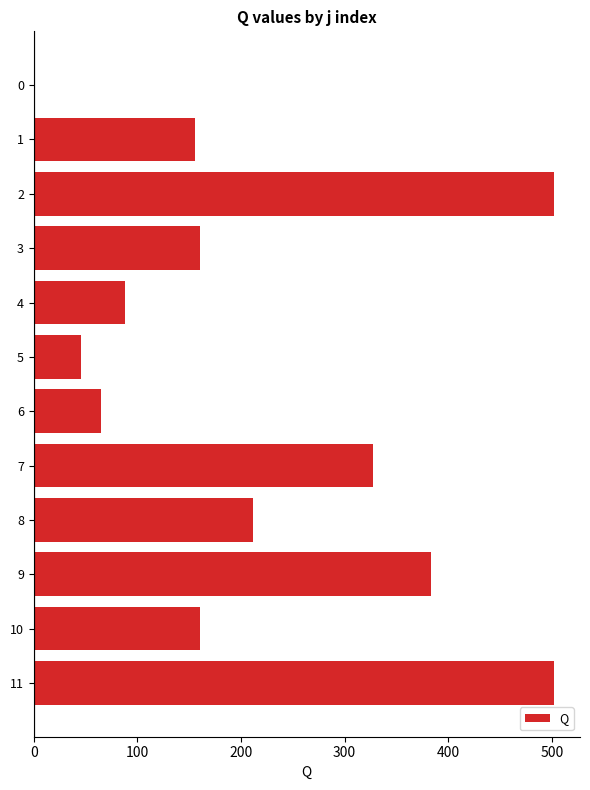

What is the greatest value displayed?

502.1